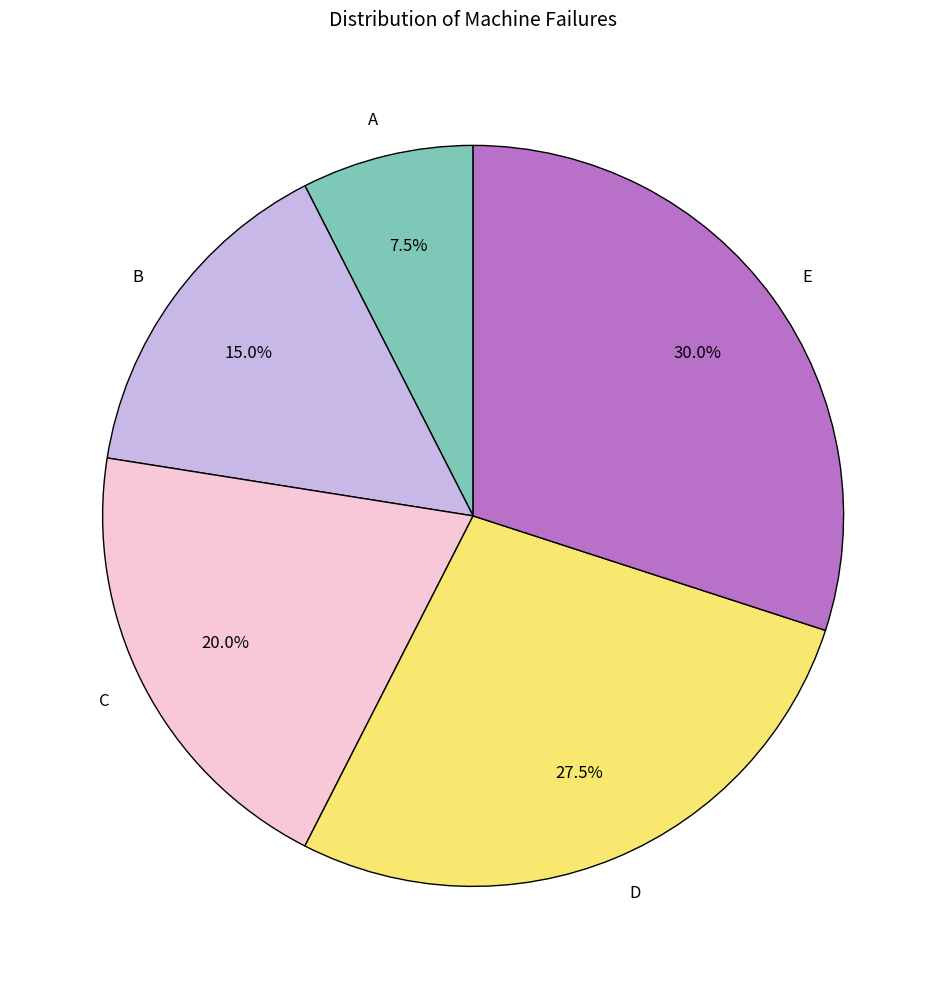

The B slice represents 6% of the pie. True or false?

False